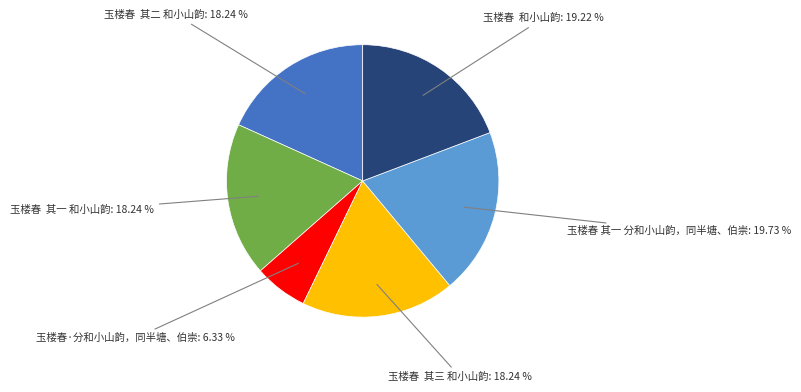

How many slices are in this pie chart?

6